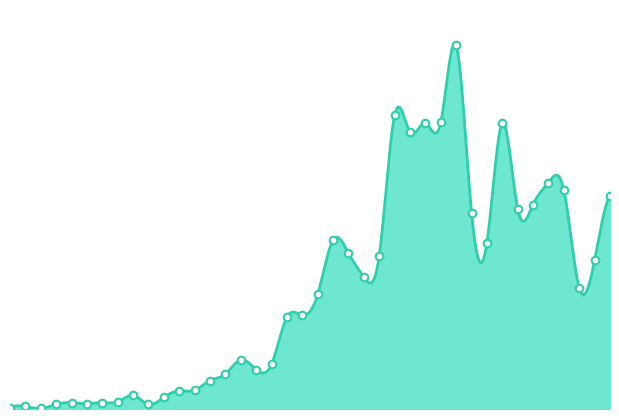

What is the ratio of the value at 2020-03-31 to the value at 2020-03-07?

44.1